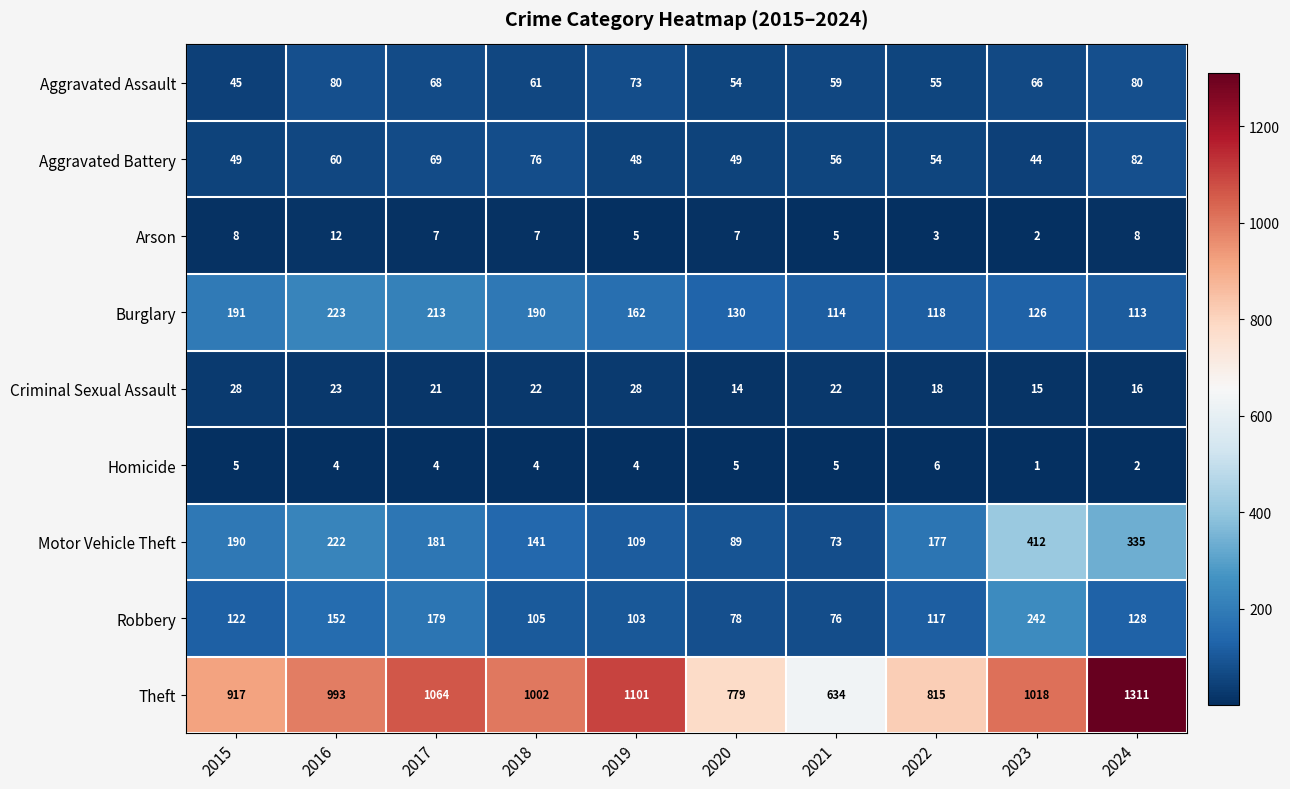

Which series has the widest spread of values?

Theft